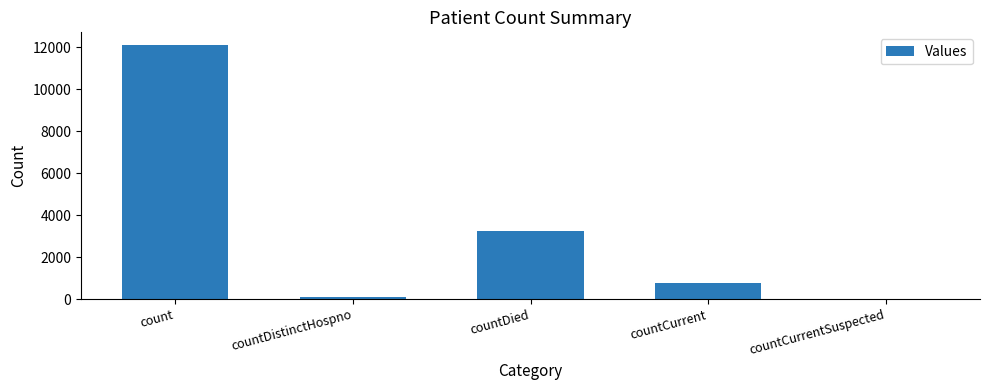

What is the sum of all values?

16190